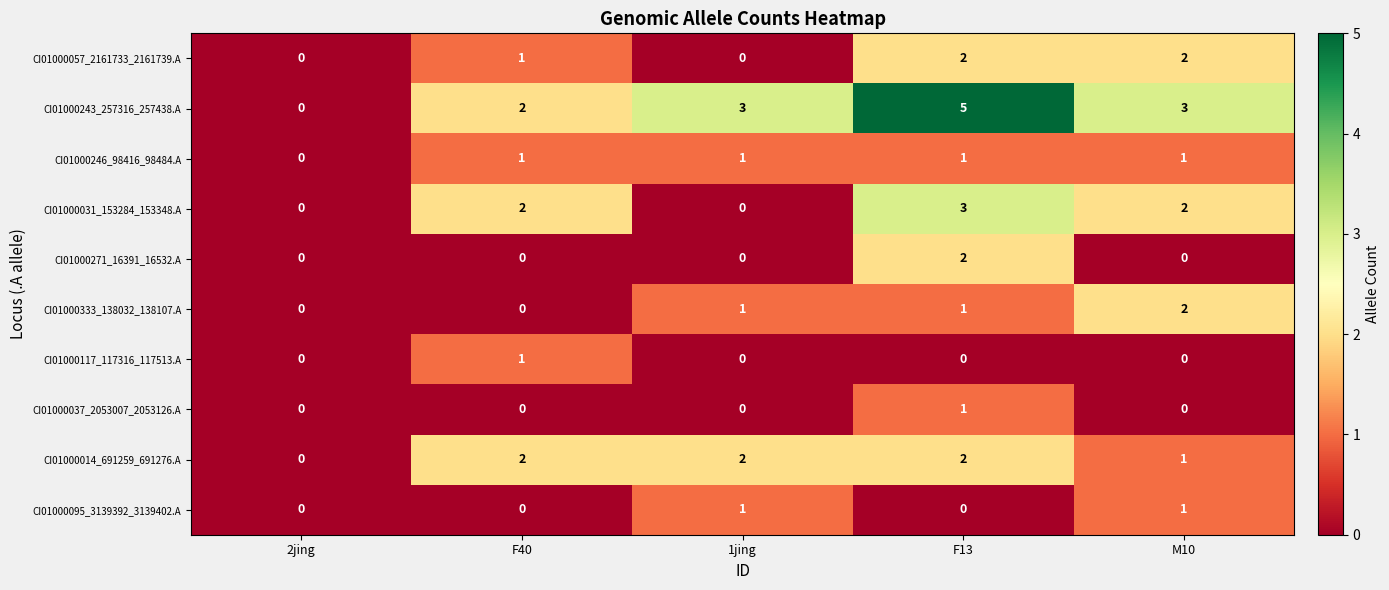

What is the maximum value shown in the chart?

5